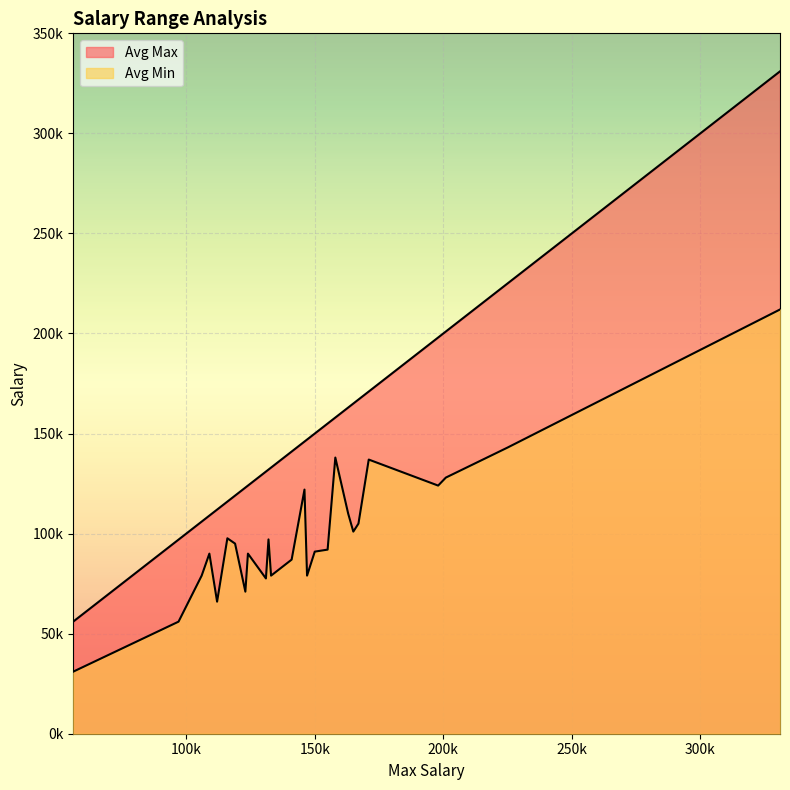

Which label corresponds to the smallest value in the chart?

56000